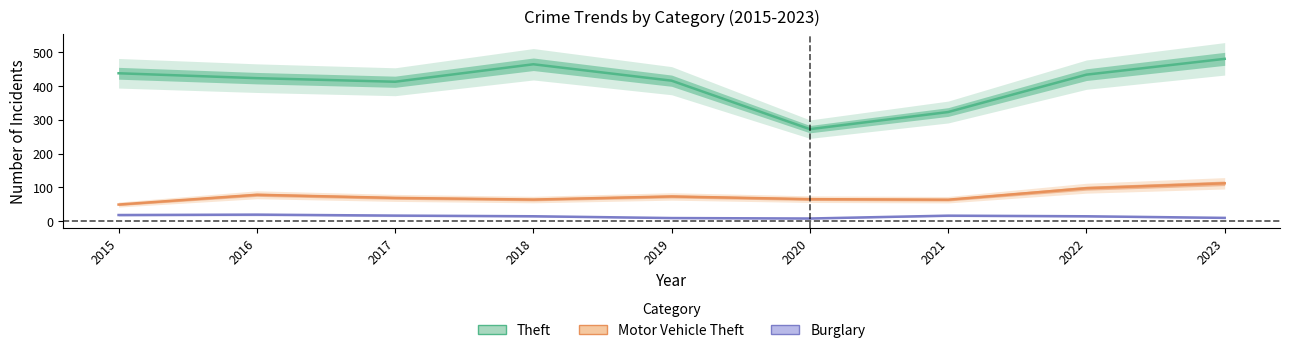

Reading left to right, extract all data points from this chart.

Theft: 2015=437.7	2016=423.2	2017=412.6	2018=464.3	2019=415.7	2020=272.4	2021=323.1	2022=433.6	2023=480.3
Motor Vehicle Theft: 2015=49.5	2016=78.4	2017=69.1	2018=64.2	2019=73.4	2020=65.4	2021=63.8	2022=97.8	2023=112.3
Burglary: 2015=18.5	2016=19.7	2017=16.8	2018=14.8	2019=9.5	2020=8.2	2021=16.6	2022=14.8	2023=10.0